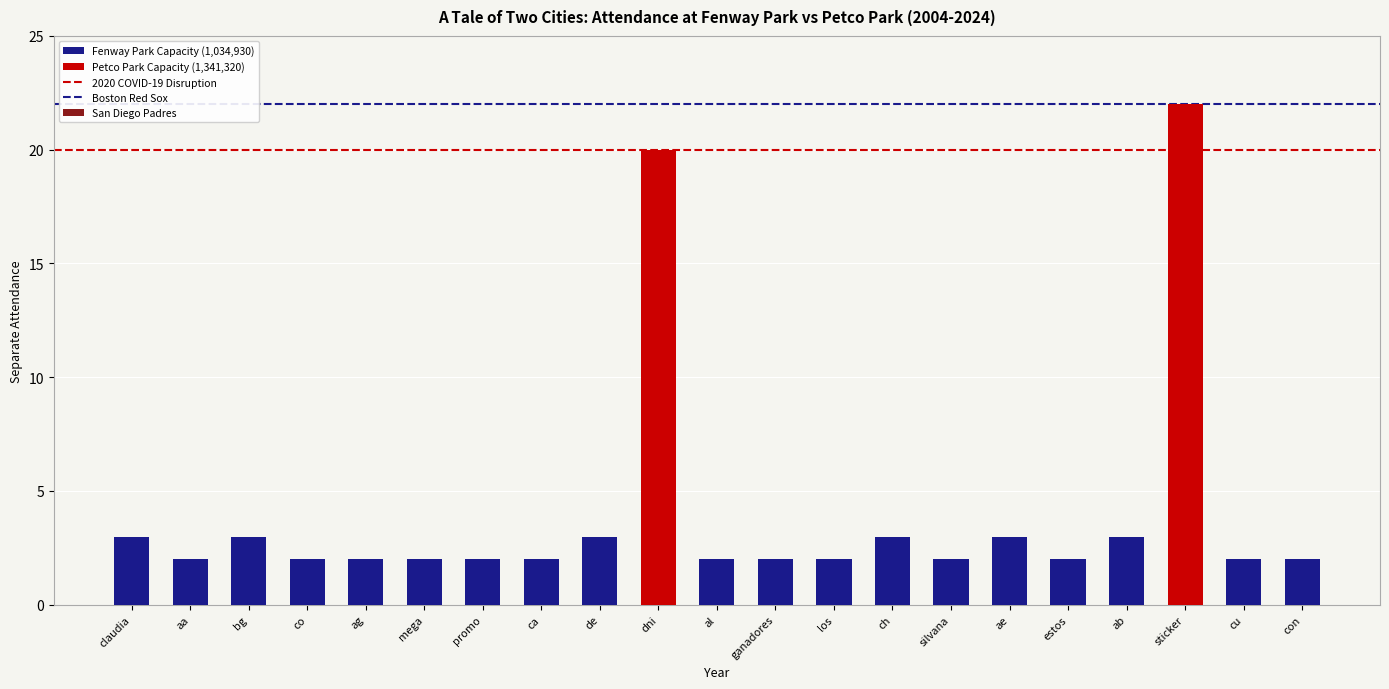

What position from the right is ganadores?

10